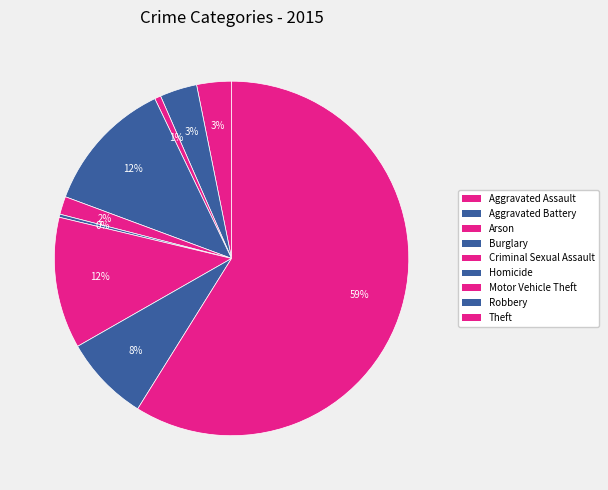

The Aggravated Battery slice represents 15% of the pie. True or false?

False